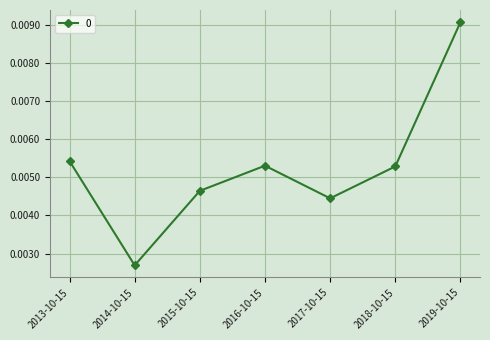

How many categories are shown in the chart?

7